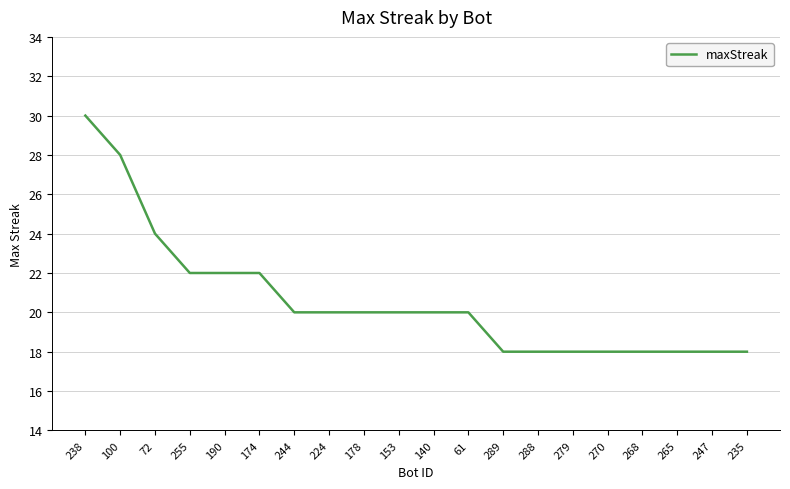

What is the difference between the maximum and minimum values?

12